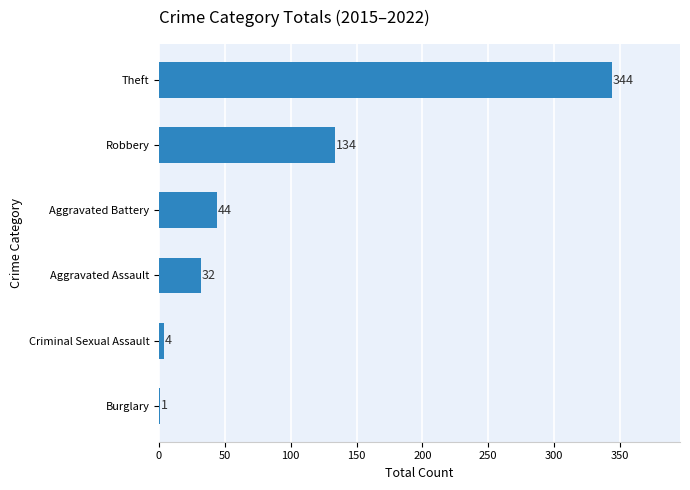

Count the number of data series in this chart.

1